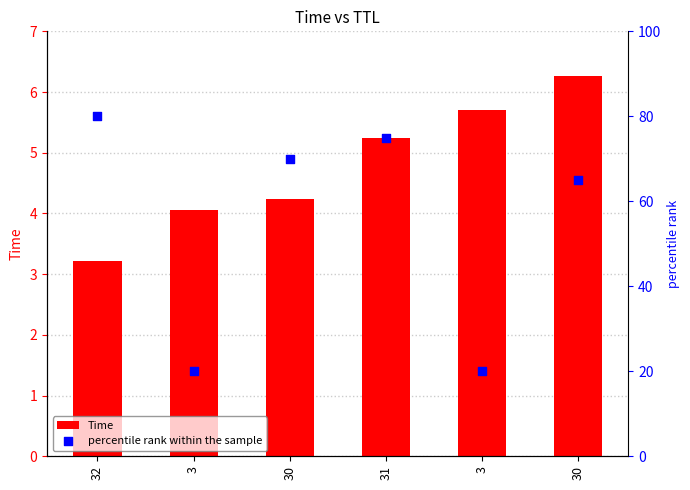

Which series has the widest spread of Y values?

percentile rank within the sample